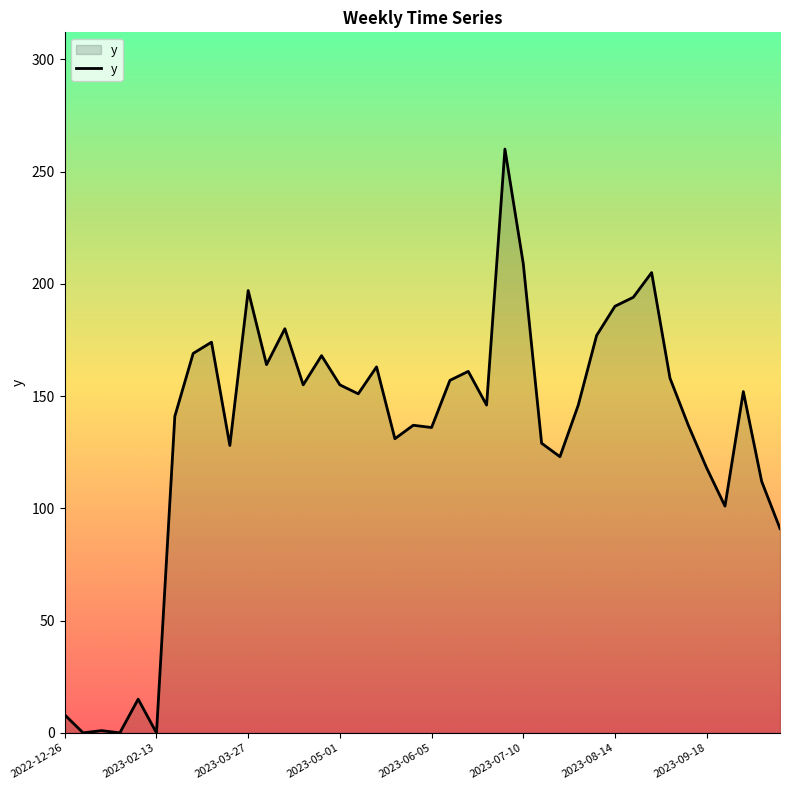

Is it true that the value at 2023-06-05 is 42?

False